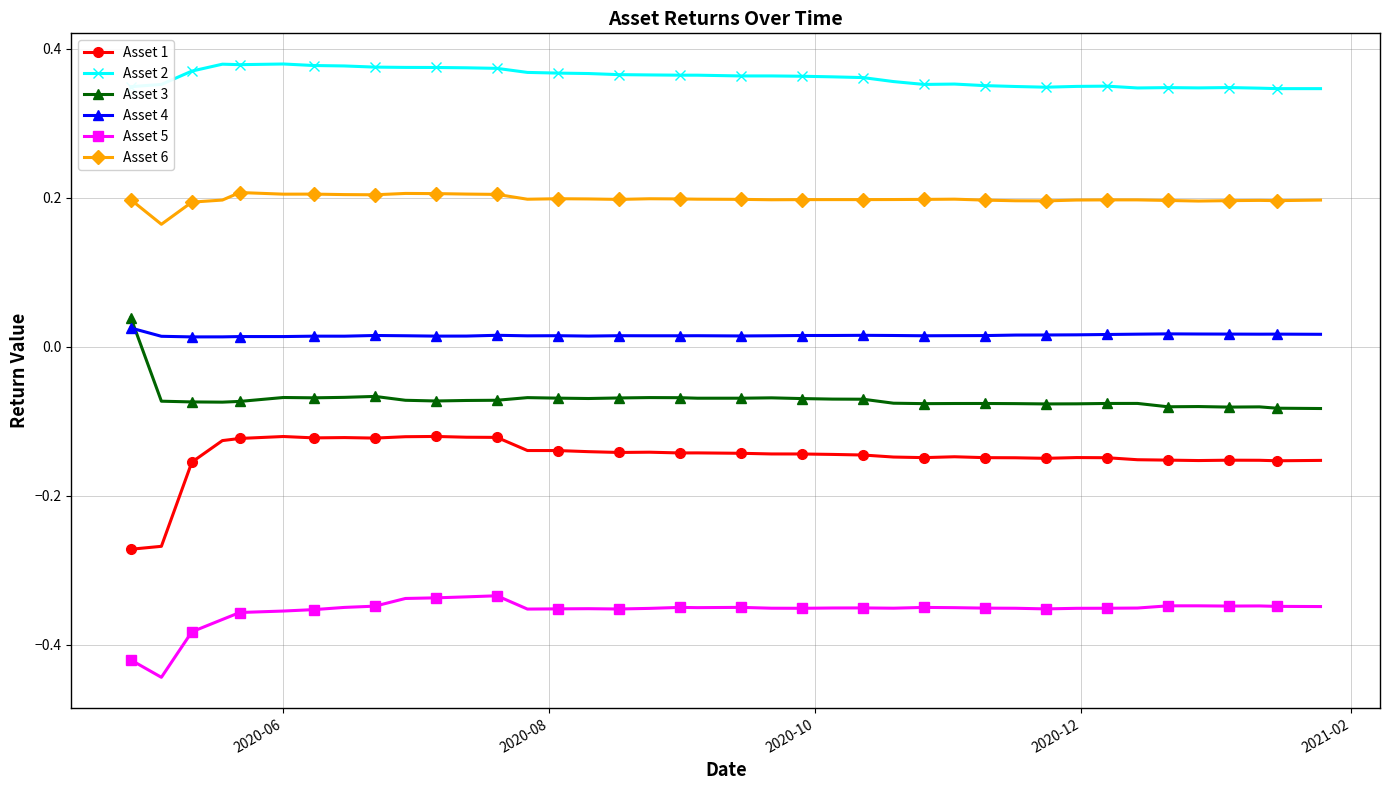

Rank the series by their maximum value, from lowest to highest.

Asset 5, Asset 1, Asset 4, Asset 3, Asset 6, Asset 2